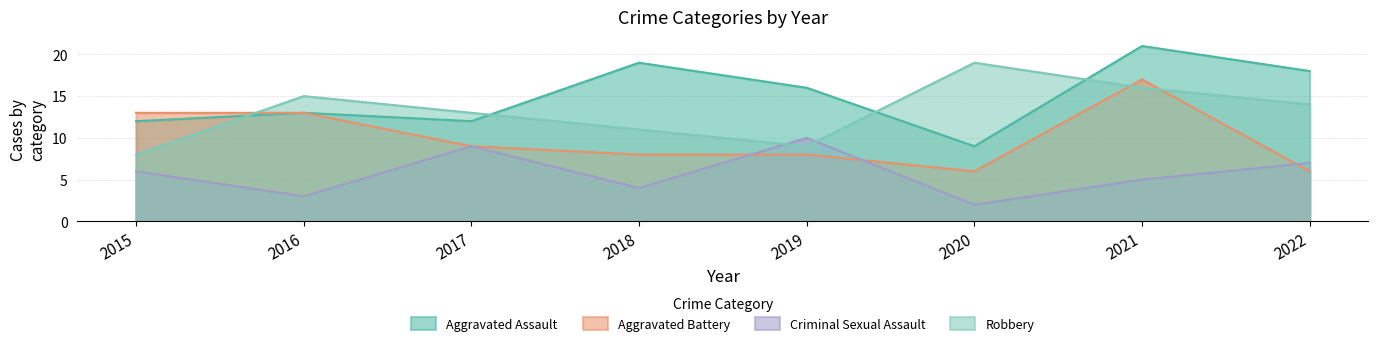

Does the chart have visible grid lines?

Yes